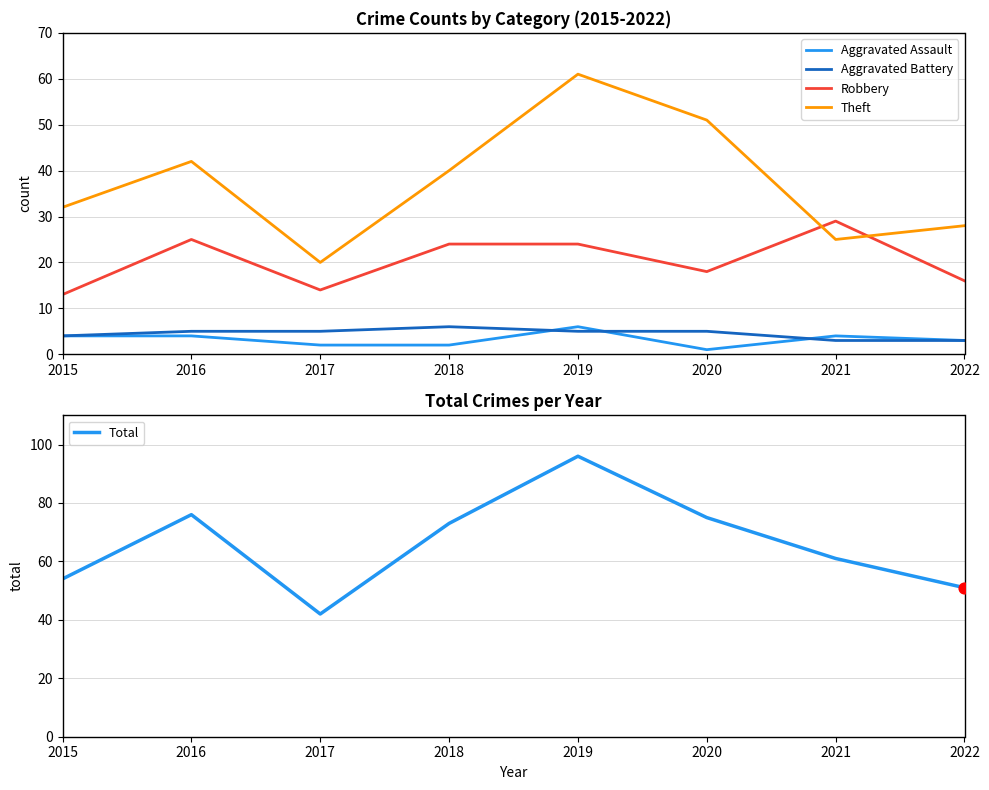

What are all the series names shown in the legend?

Aggravated Assault, Aggravated Battery, Robbery, Theft, Total